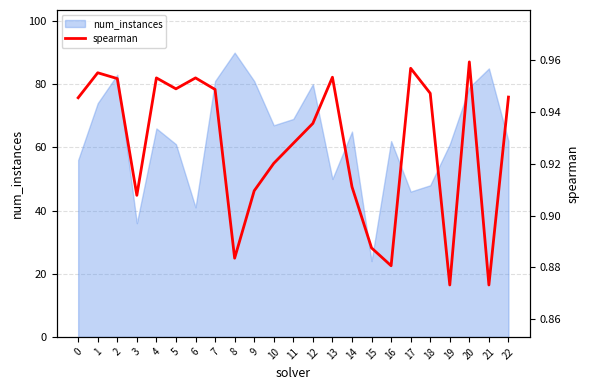

At which label is the value closest to 0?

19